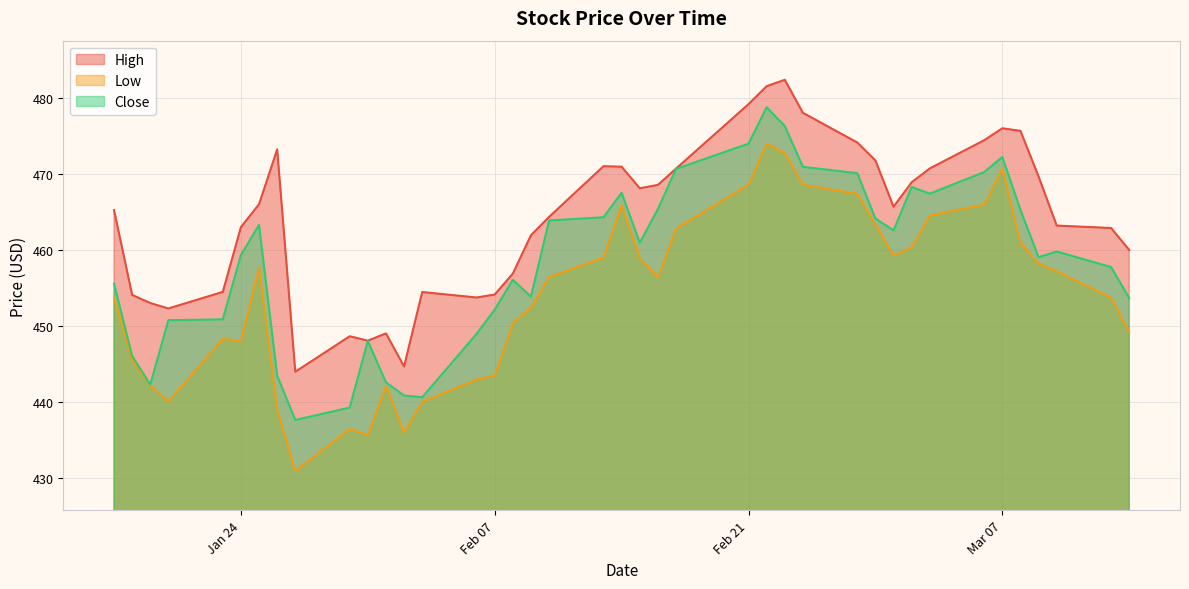

True or false: High and Close intersect in this chart.

False